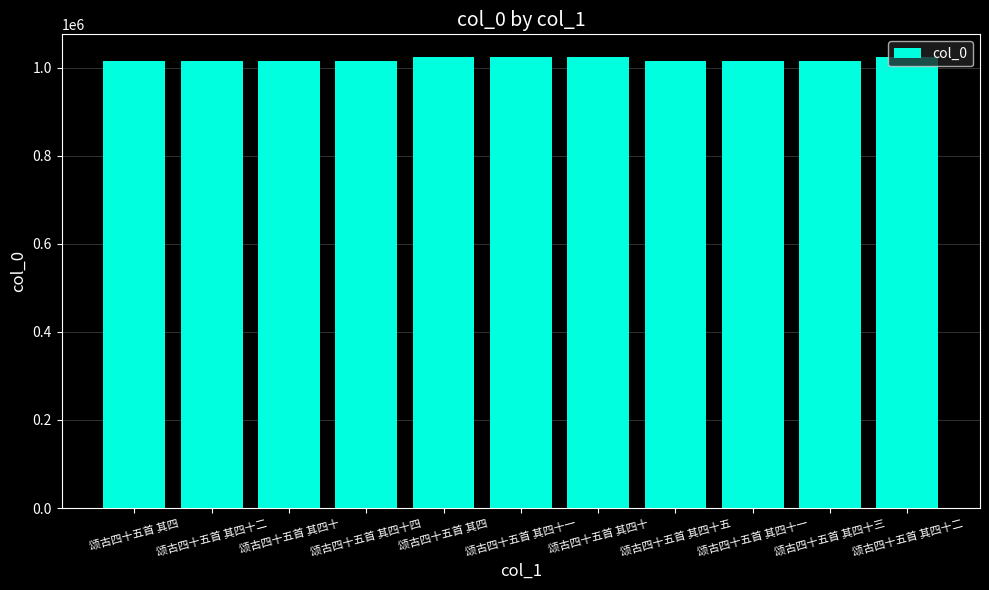

How many series are shown in this chart?

1